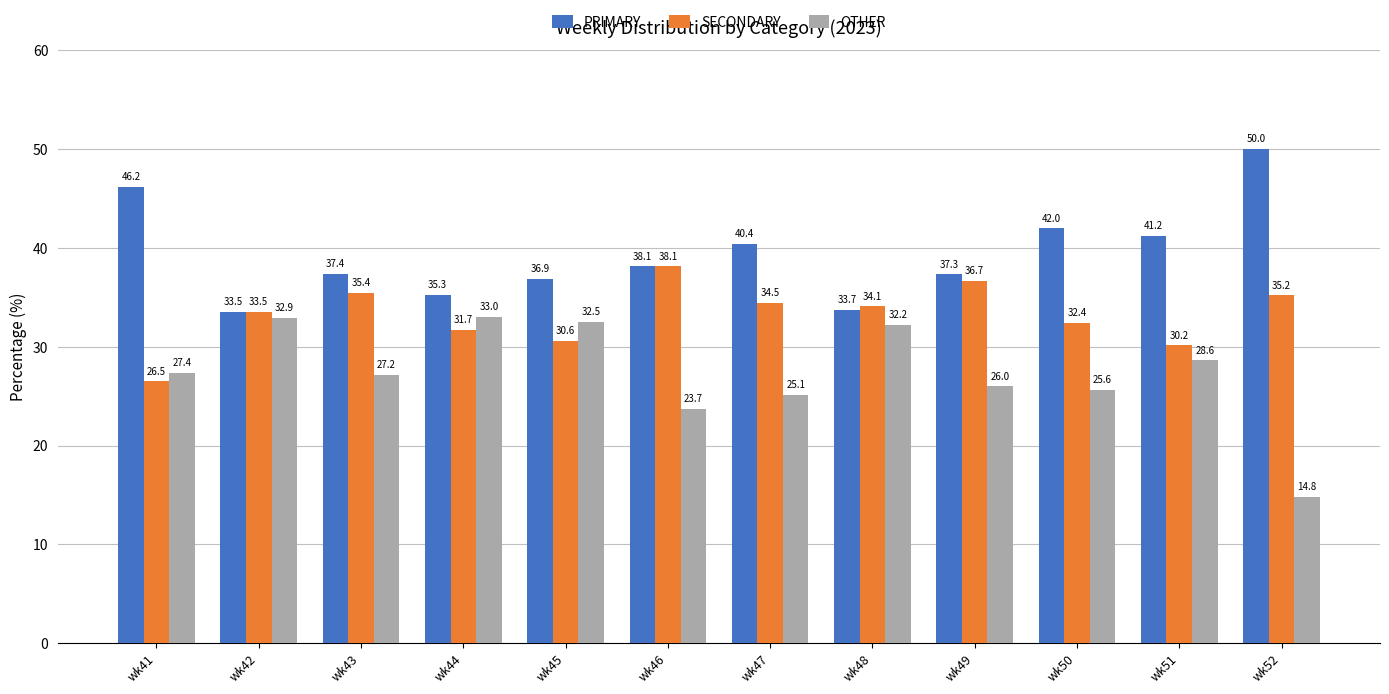

At wk52, list the series in order from largest to smallest.

PRIMARY, SECONDARY, OTHER